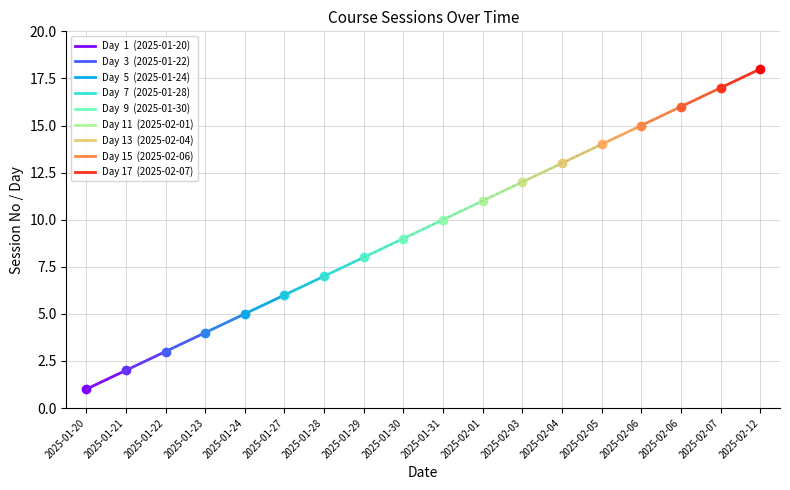

Which category has the lowest value across all series?

2025-01-20